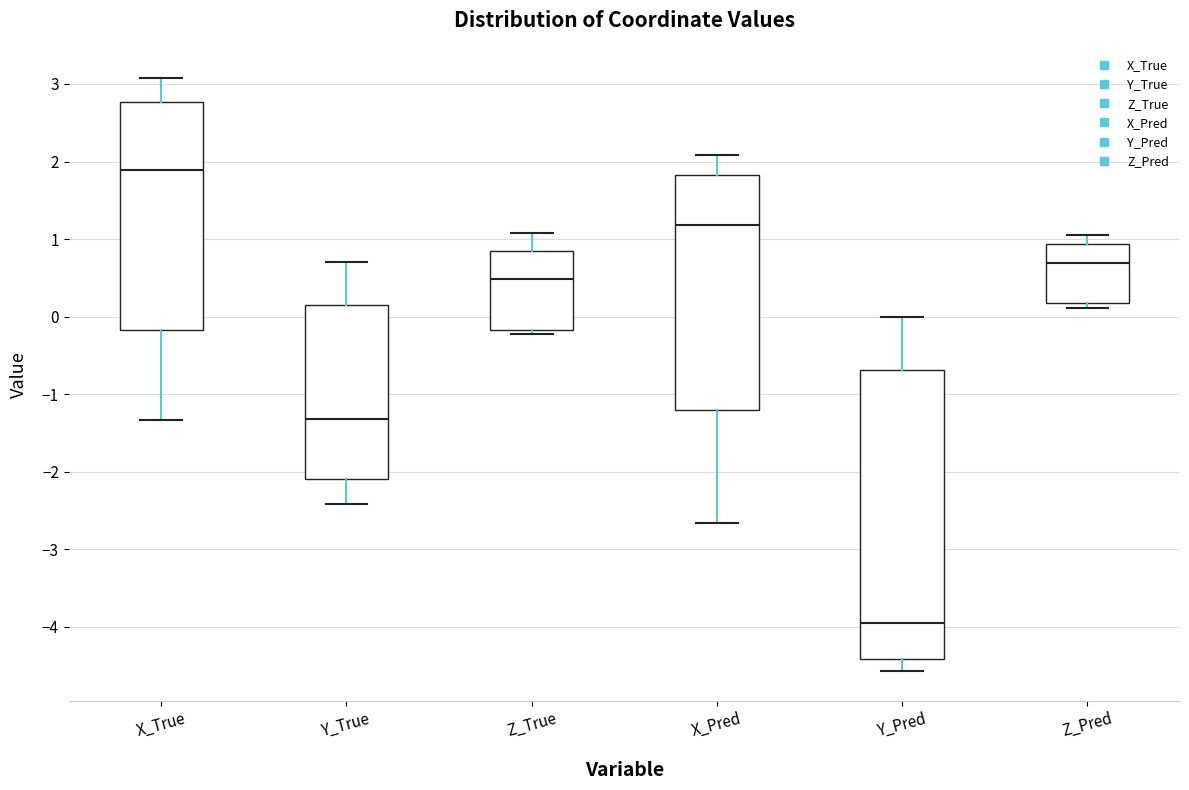

Where does the median line of the box for Z_Pred sit on the y-axis? The values are not printed on the chart, so give them approximately, as read against the axis.

0.7